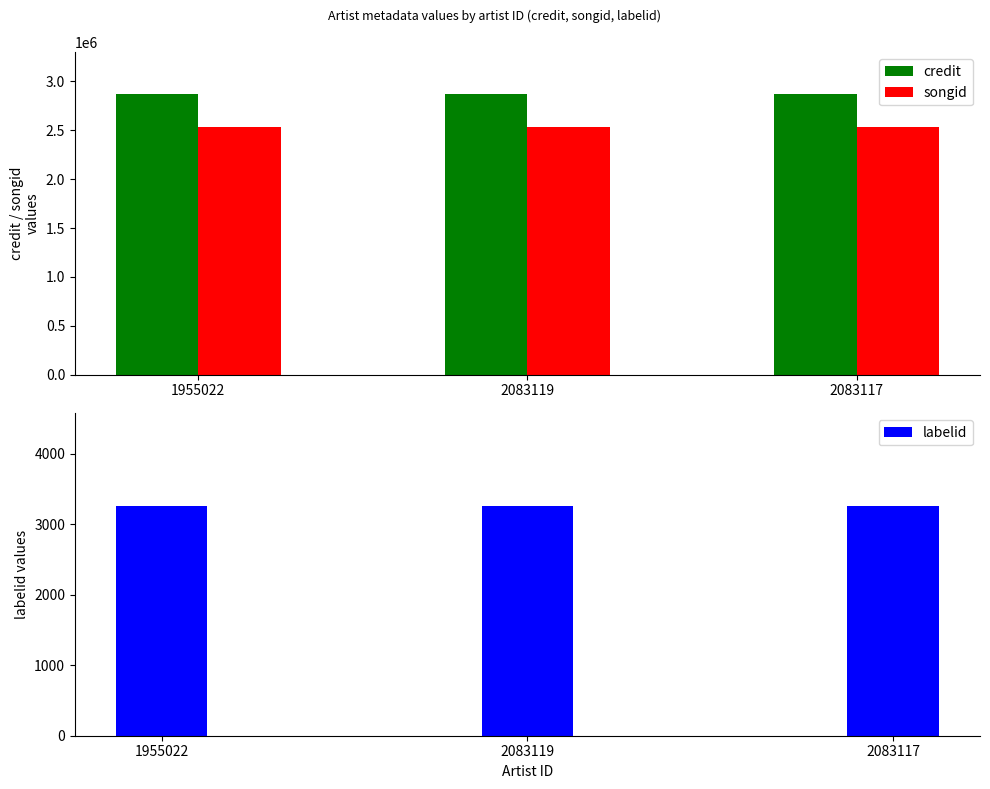

Is the value of credit at 1955022 greater than the value of labelid at 2083119?

Yes